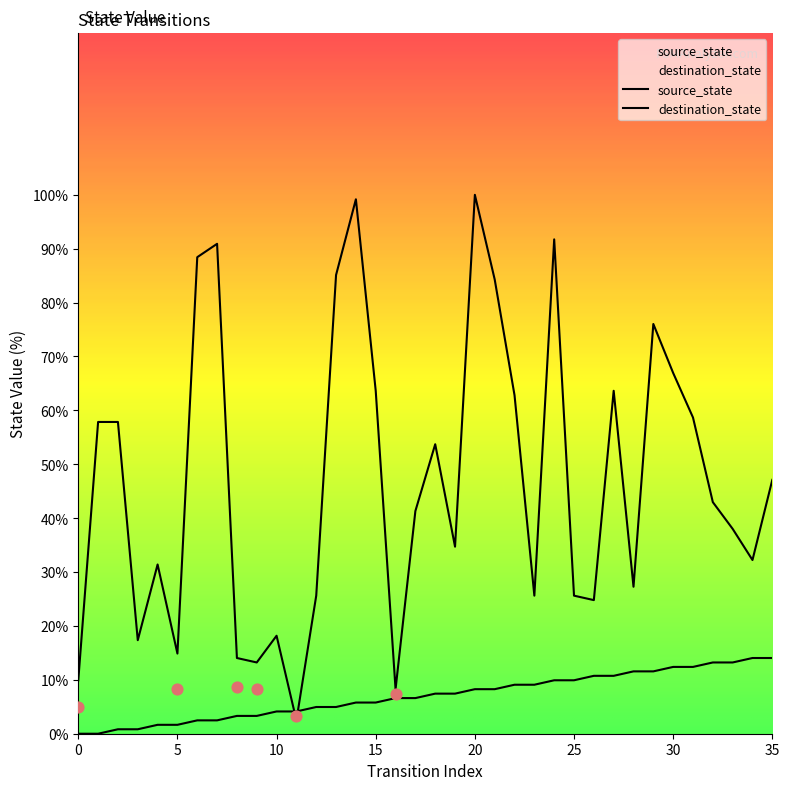

Is the value of destination_state at 35 greater than the value of source_state at 10?

Yes